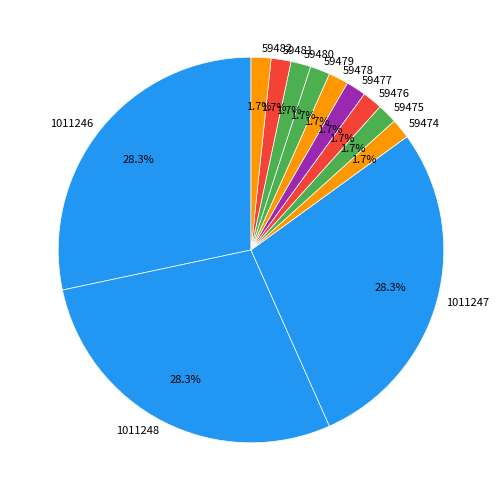

To the nearest percent, what is the average slice percentage?

8%